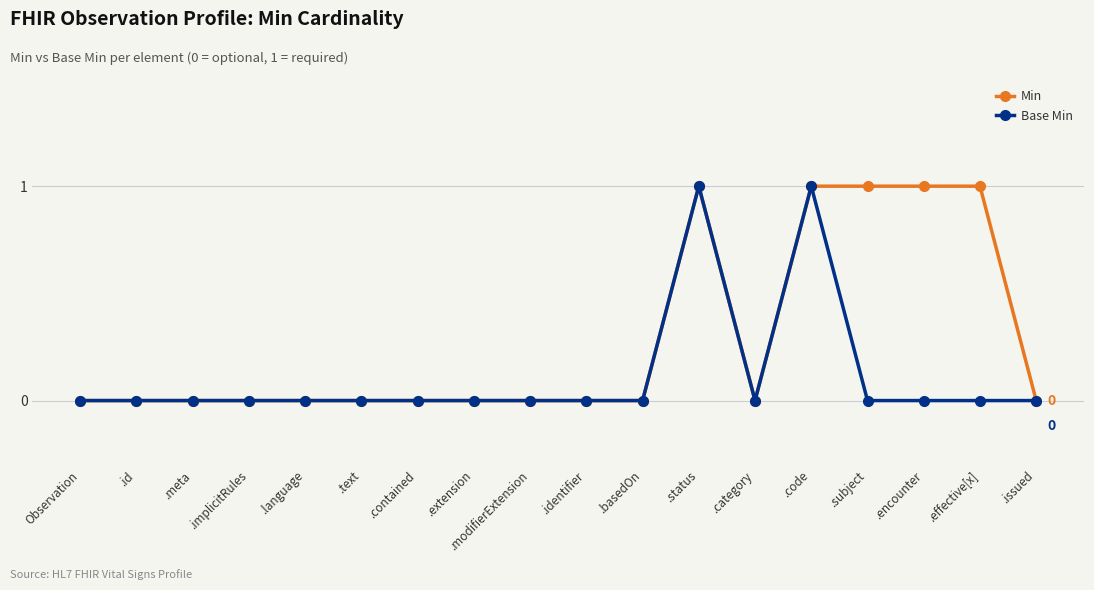

Is it true that Base Min equals 0 at .extension?

True